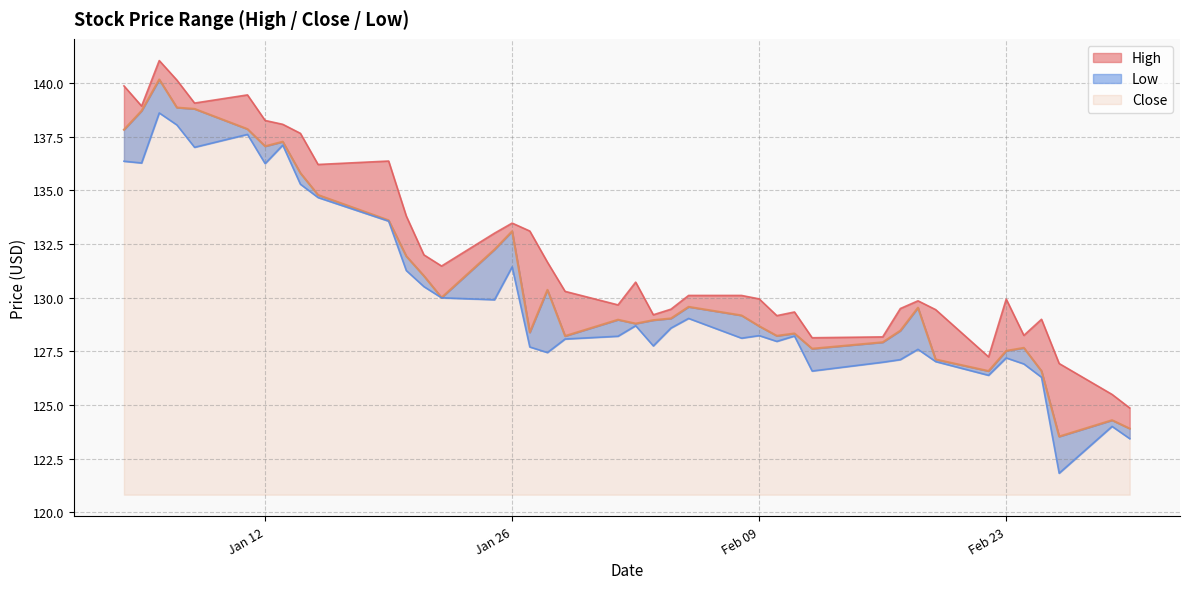

What is the sum of the Close values at 02/23/2021 and 01/15/2021?

262.3